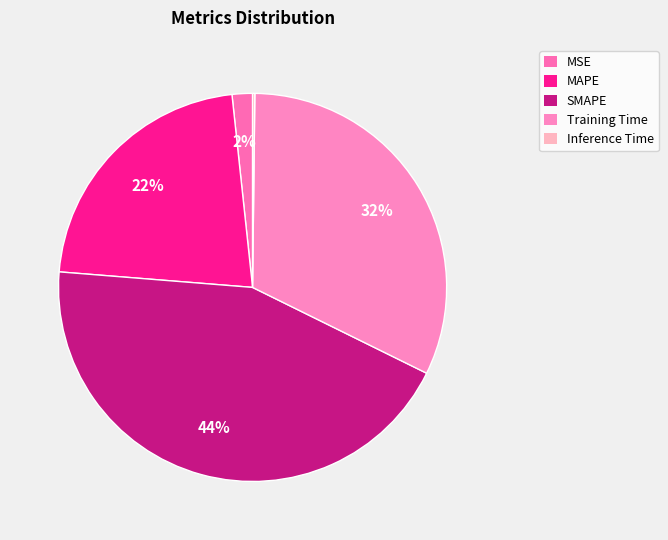

What is the change in value from MSE to Inference Time?

-0.1